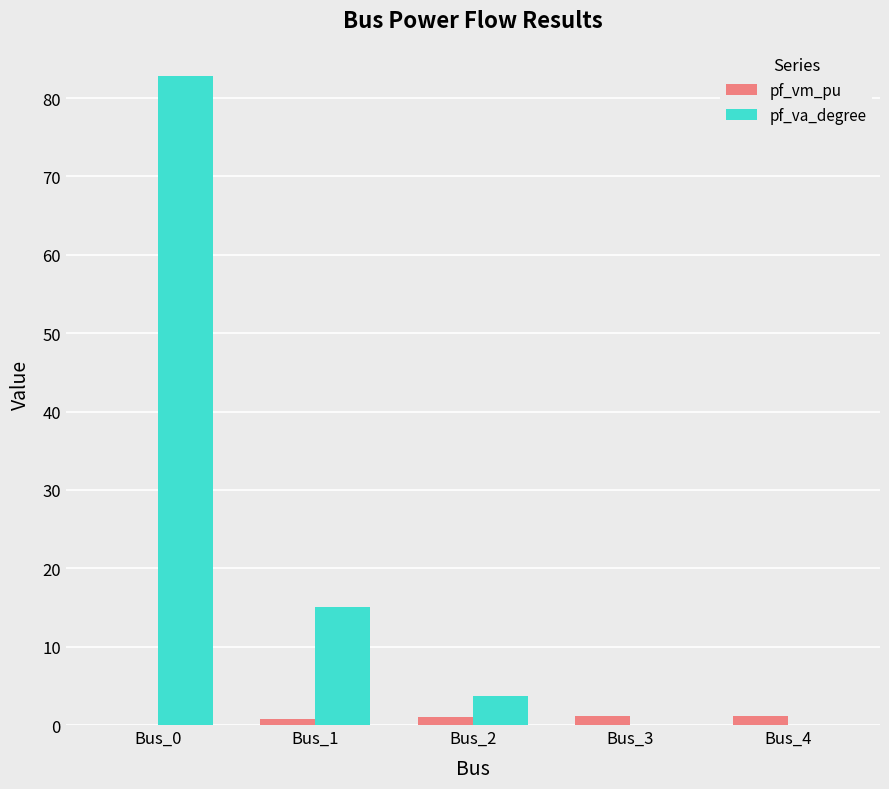

Count the number of categories in the chart.

5